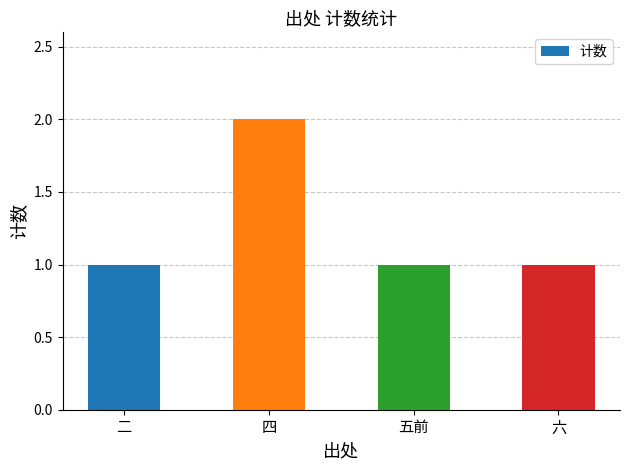

What is the value of the 2nd bar from the left?

2